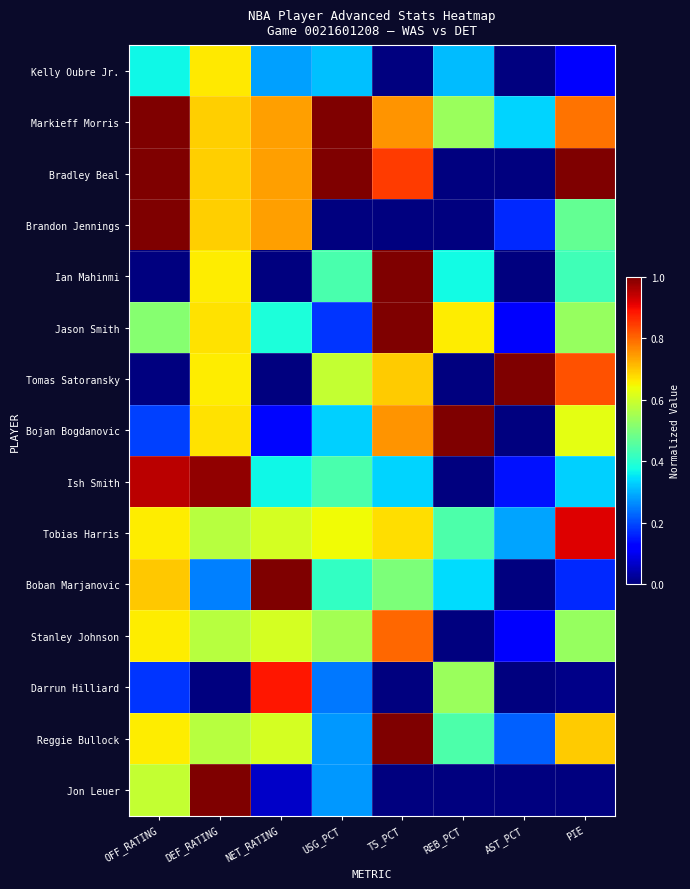

At how many categories does at least one series exceed 0?

8